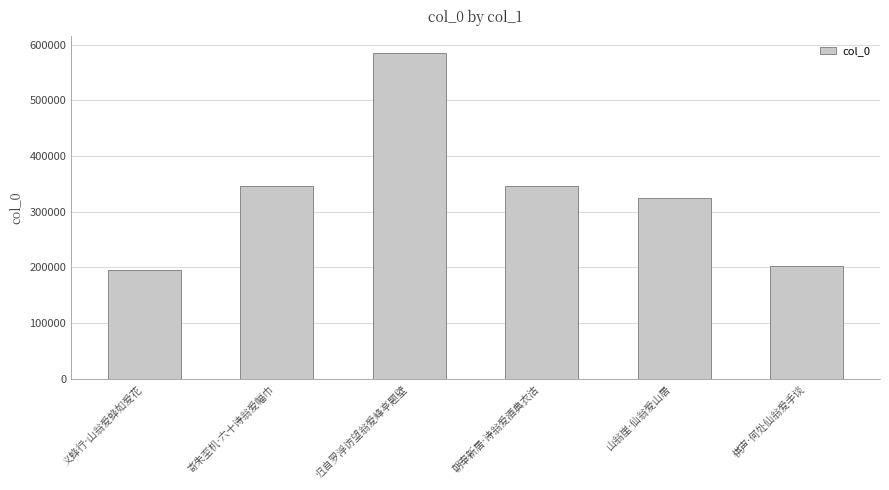

Which has a higher value, 归自罗浮访望翁爱峰亭题壁 or 义蜂行·山翁爱蜂如爱花?

归自罗浮访望翁爱峰亭题壁